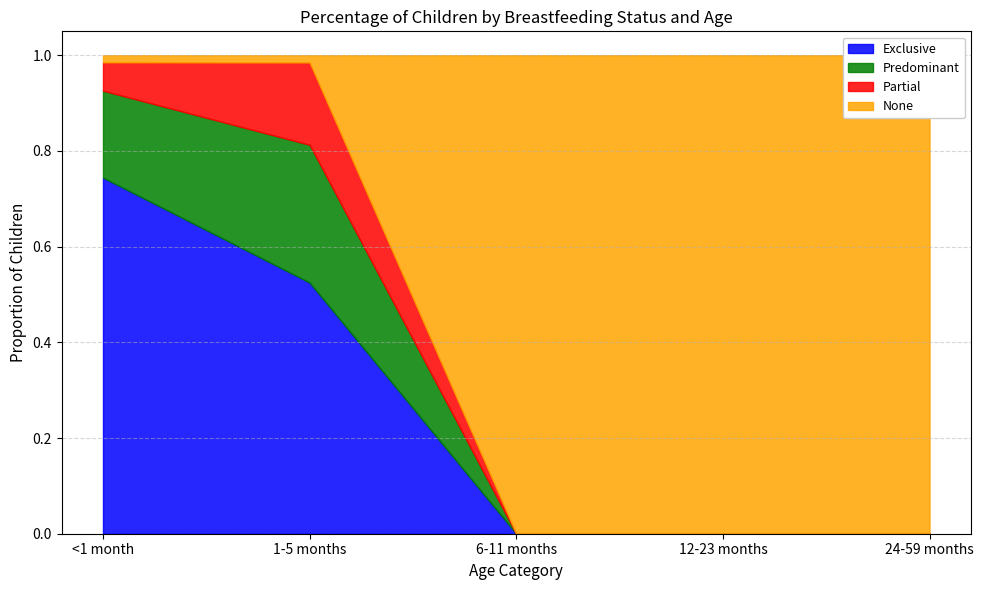

True or false: Exclusive has more than 1 interior local peaks.

False